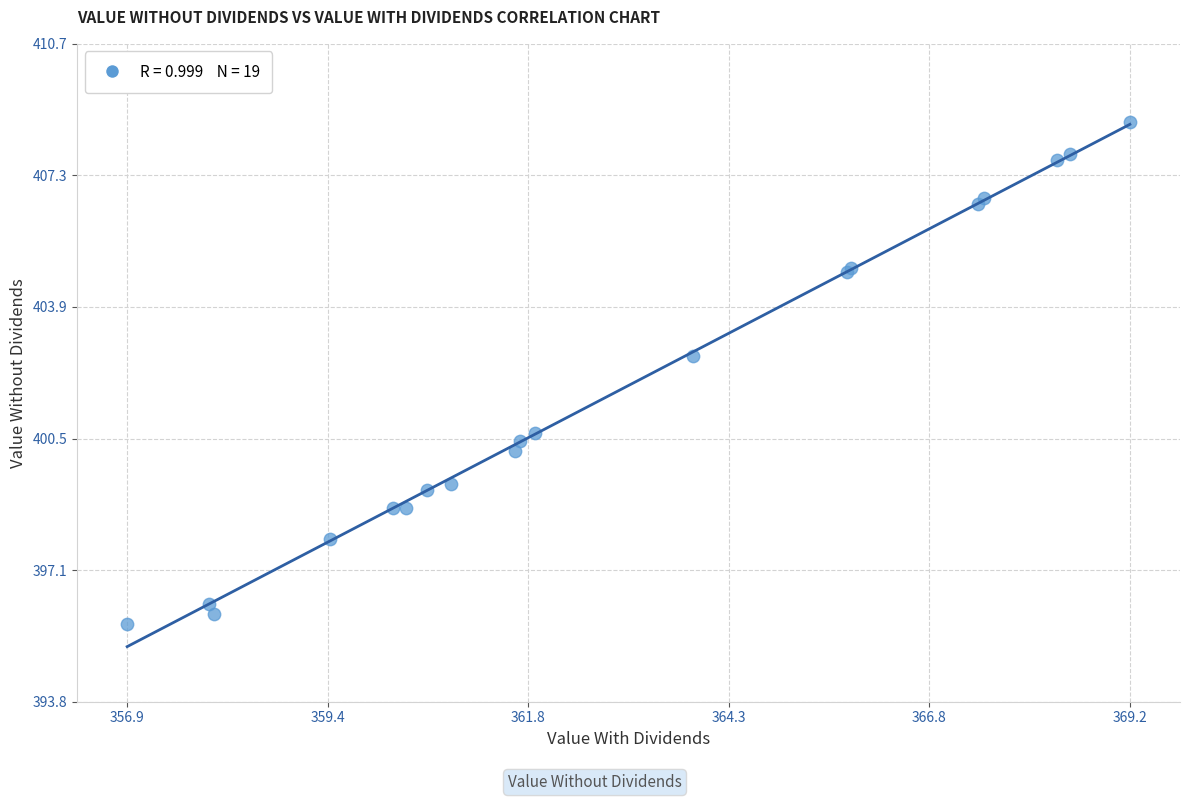

What Y value in the scatter plot is closest to 402?

402.7